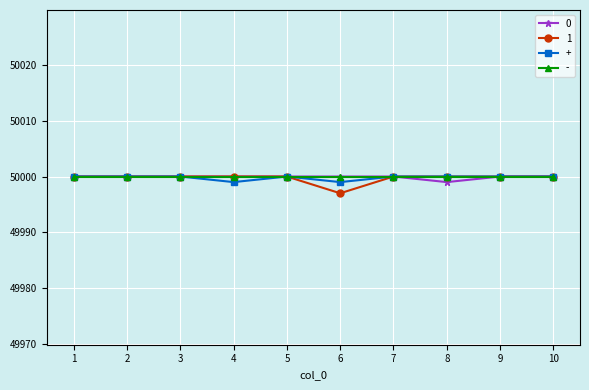

The value of + at 7 is 72274. True or false?

False